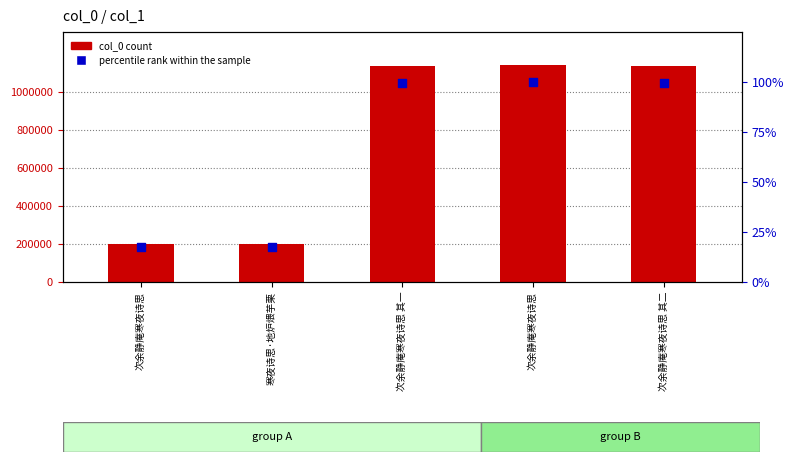

At which category is the sum across all series the highest?

次余静庵寒夜诗思